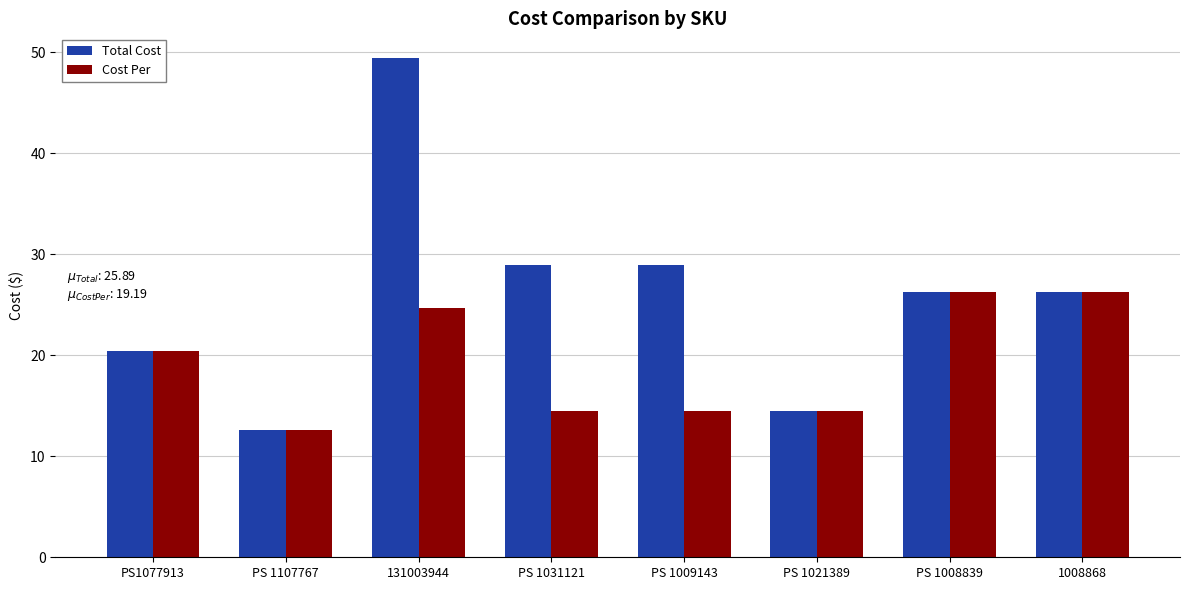

At which label is Cost Per closest to 19?

PS1077913